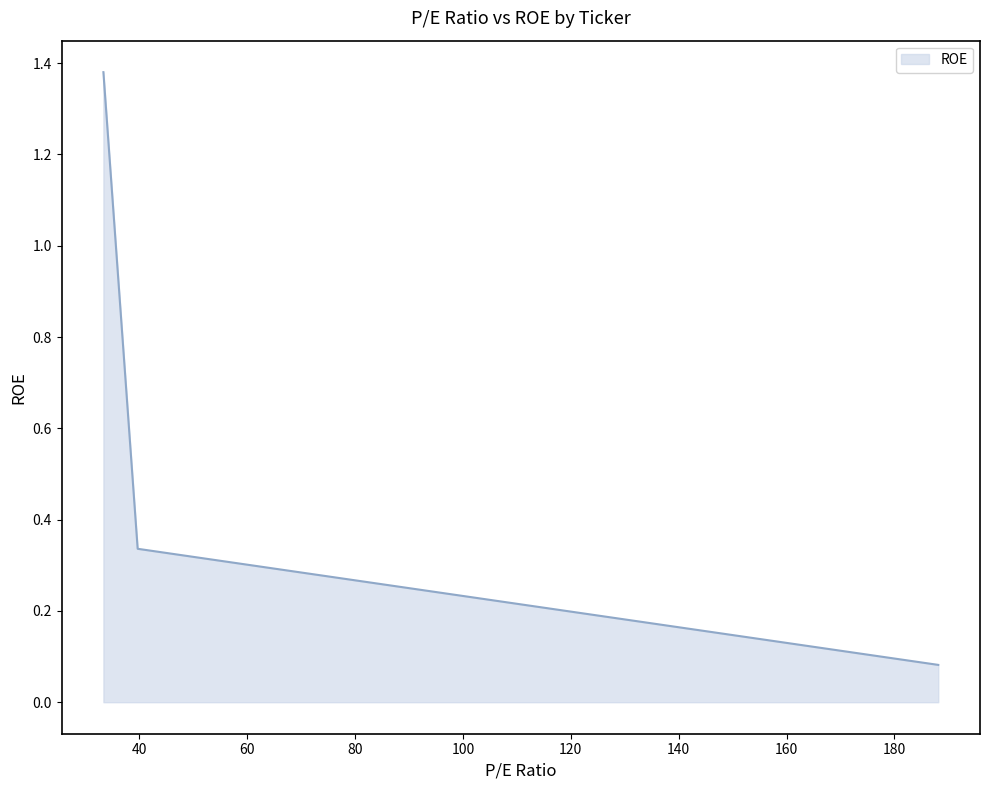

What is the average value?

0.6